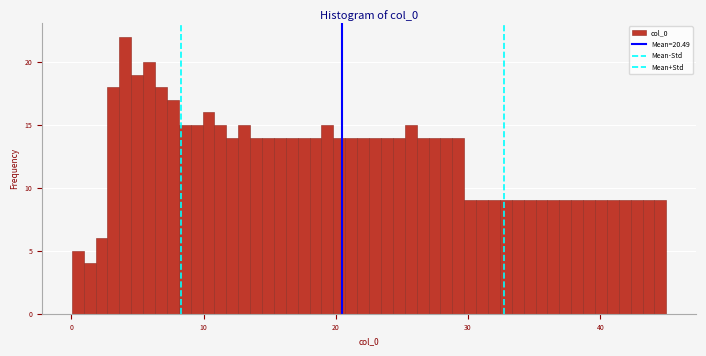

Read against the x-axis, roughly where is the centre of the tallest bar?

4